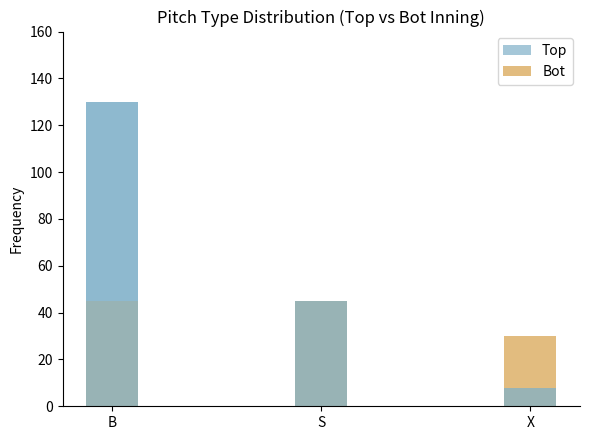

At which label is Top closest to 69?

S